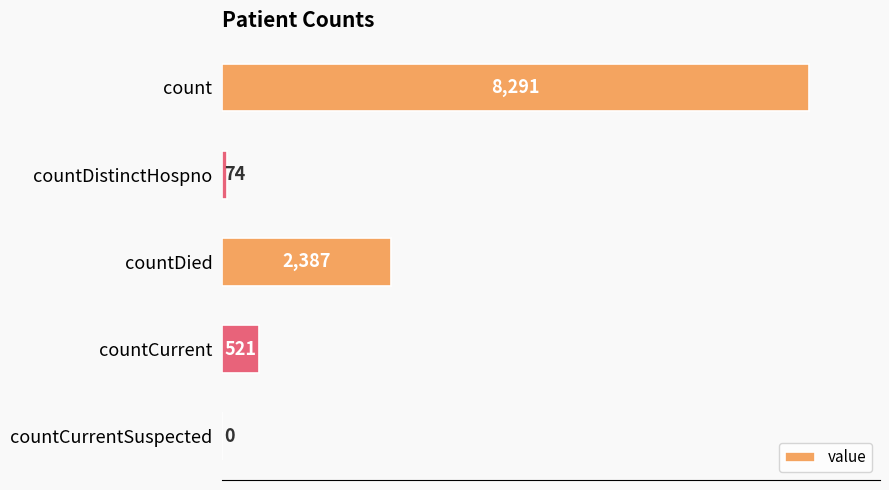

The chart shows a value of 521 at countCurrent. True or false?

True